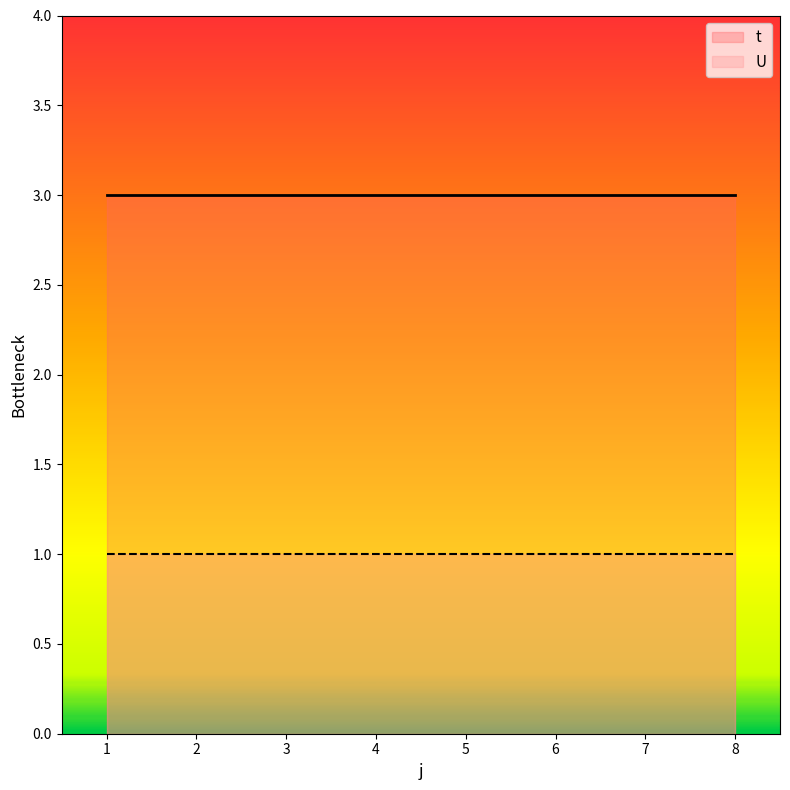

Reading right to left, transcribe all the data shown in this chart.

t: 3	3	3	3	3	3	3	3
U: 1	1	1	1	1	1	1	1